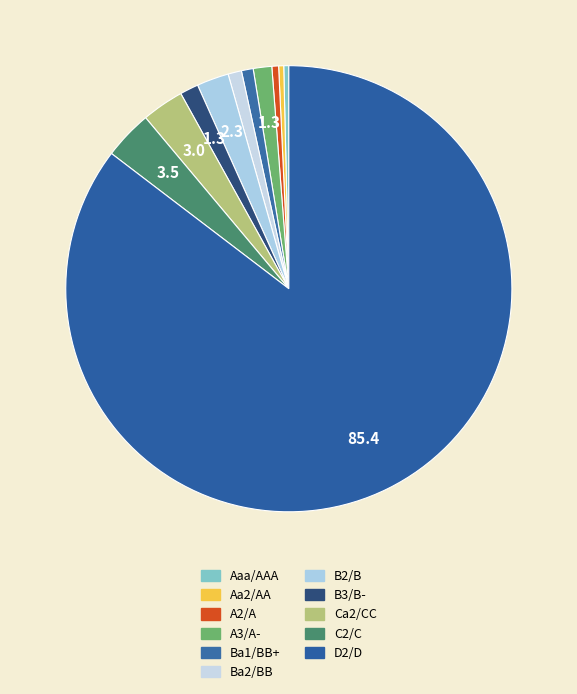

Rank the categories by value from highest to lowest.

D2/D, C2/C, Ca2/CC, B2/B, B3/B-, A3/A-, Ba2/BB, Ba1/BB+, A2/A, Aa2/AA, Aaa/AAA